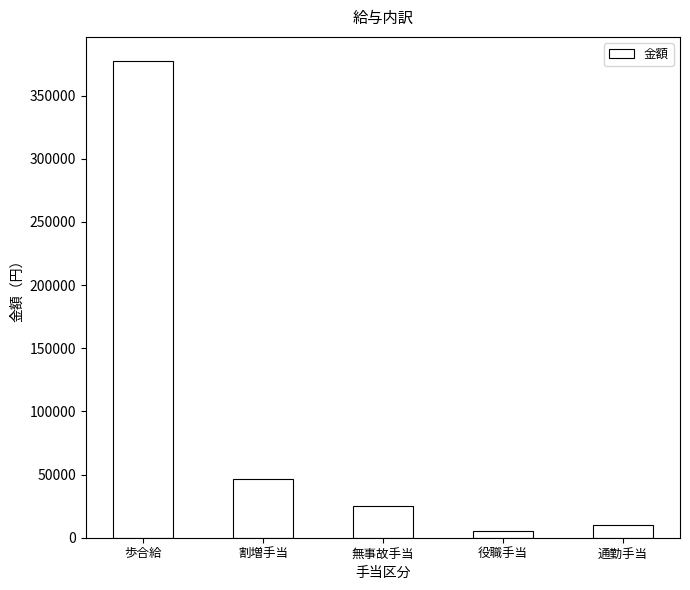

Which category has the lowest value across all series?

役職手当